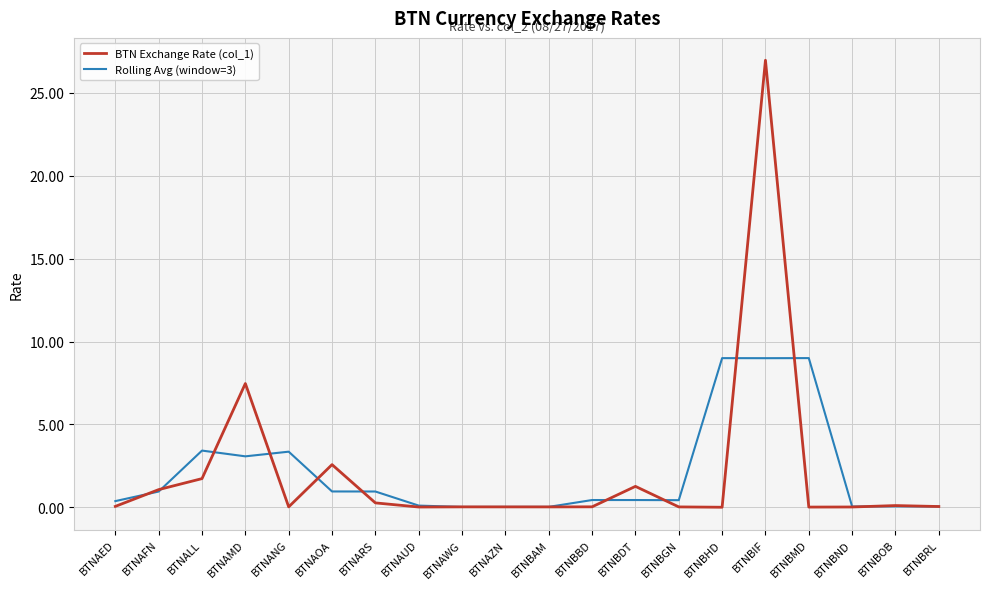

What is the maximum value for Rolling Avg (window=3)?

9.0